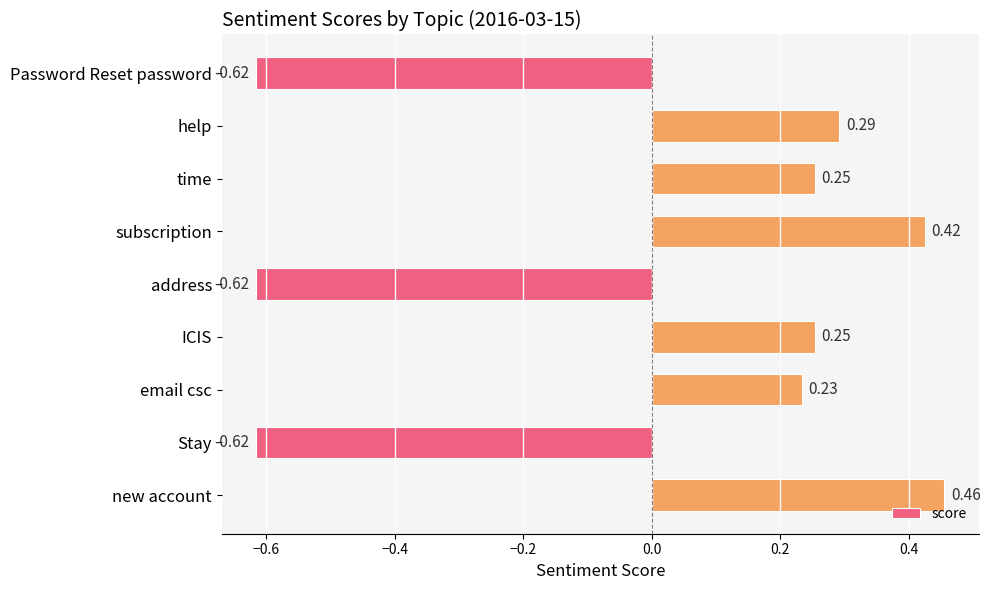

How many values are below 0?

3